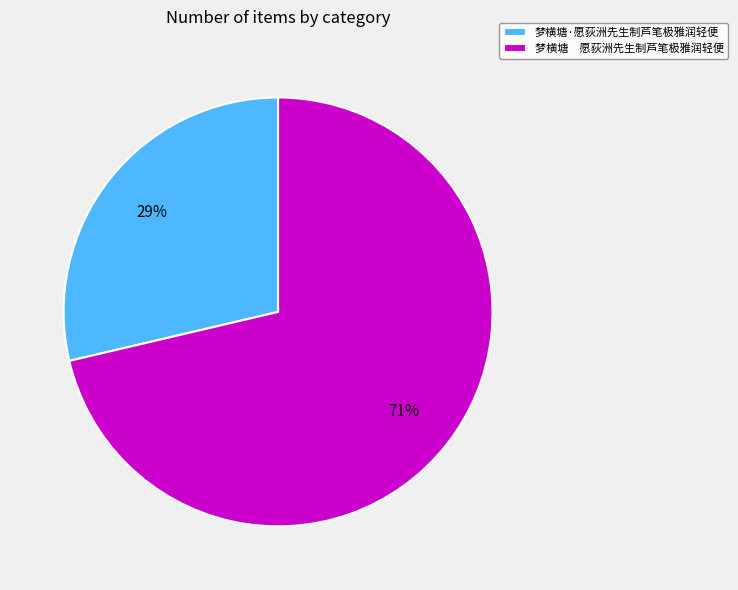

To the nearest percent, what portion does 梦横塘 愿荻洲先生制芦笔极雅润轻便 represent?

71%